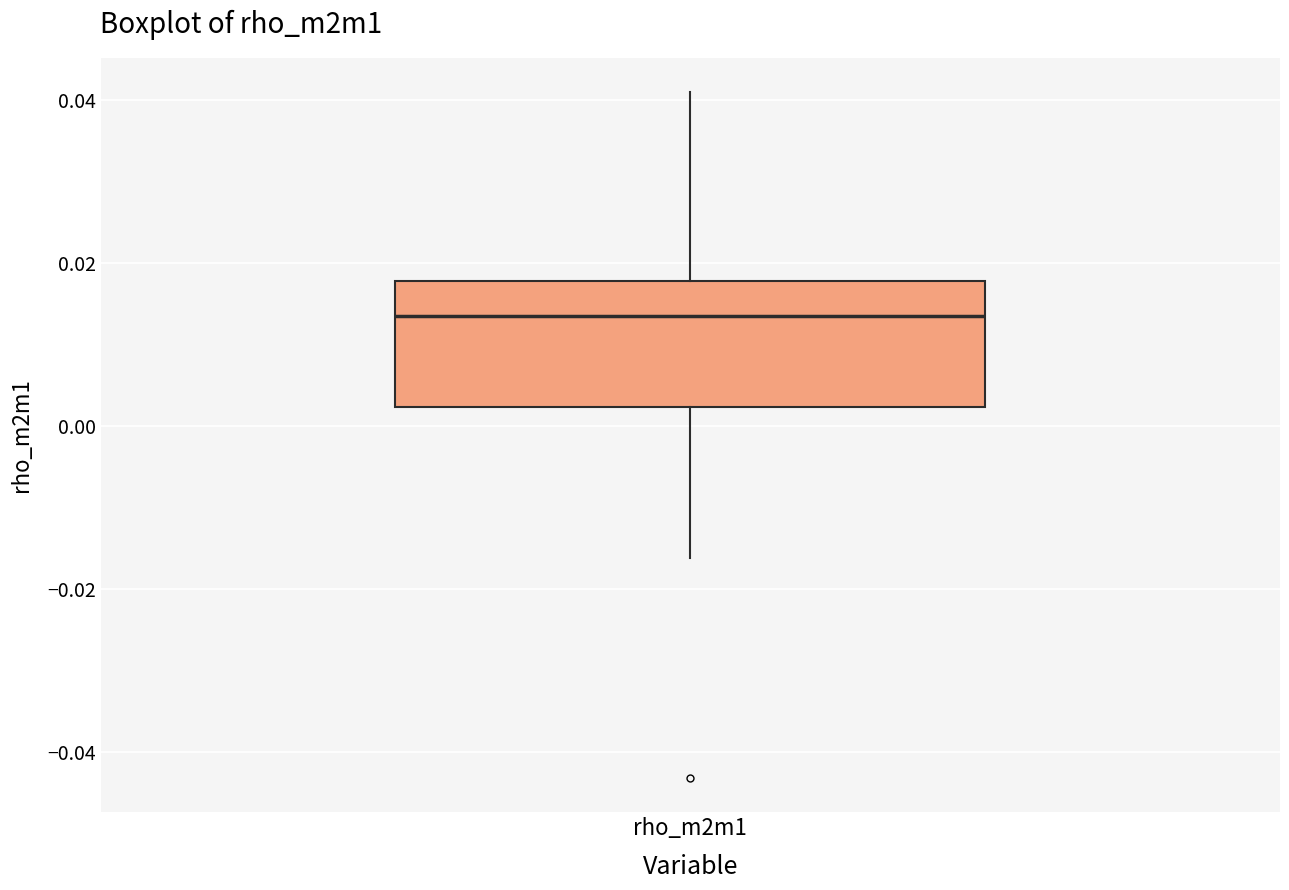

Transcribe this box plot: give where the median line is, the range the box spans, and where the two whiskers end, as read against the y-axis. The values are not printed on the chart, so give them approximately, as read against the axis.

median 0.014, box 0.002 to 0.018, whiskers -0.016 to 0.040